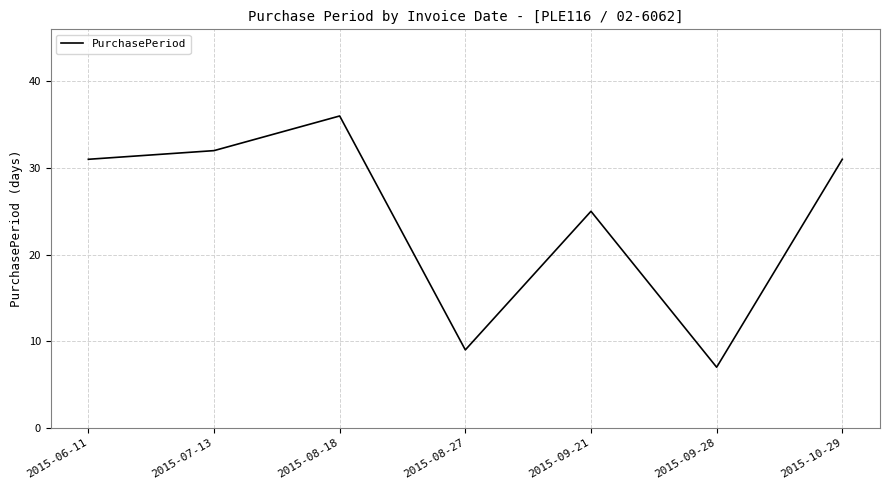

Approximately how many times larger is the value at 2015-09-28 compared to 2015-09-21?

0.3